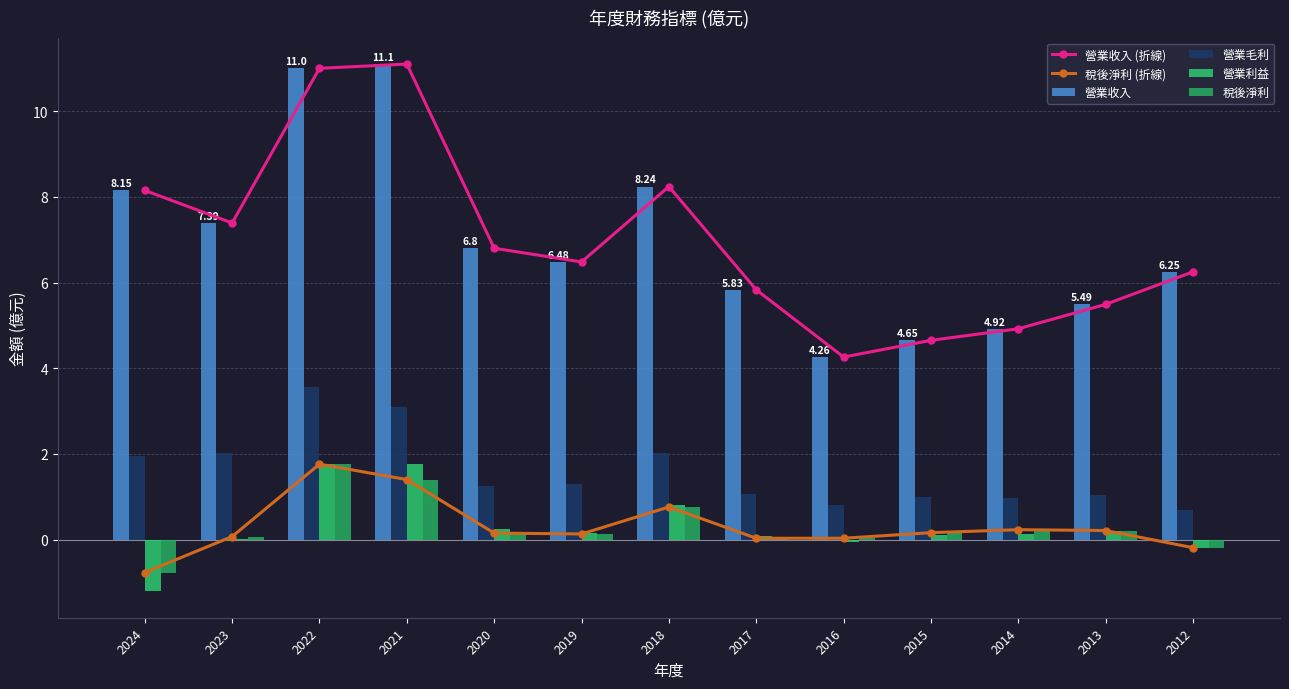

Reading left to right, list all the values displayed in this chart.

營業收入 (折線): 8.2	7.4	11.0	11.1	6.8	6.5	8.2	5.8	4.3	4.7	4.9	5.5	6.2
稅後淨利 (折線): -0.8	0.1	1.8	1.4	0.1	0.1	0.8	0.0	0.0	0.2	0.2	0.2	-0.2
營業收入: 8.2	7.4	11.0	11.1	6.8	6.5	8.2	5.8	4.3	4.7	4.9	5.5	6.2
營業毛利: 1.9	2.0	3.6	3.1	1.3	1.3	2.0	1.1	0.8	1.0	1.0	1.0	0.7
營業利益: -1.2	0.0	1.8	1.8	0.2	0.2	0.8	0.1	-0.1	0.1	0.1	0.2	-0.2
稅後淨利: -0.8	0.1	1.8	1.4	0.1	0.1	0.8	0.0	0.0	0.2	0.2	0.2	-0.2